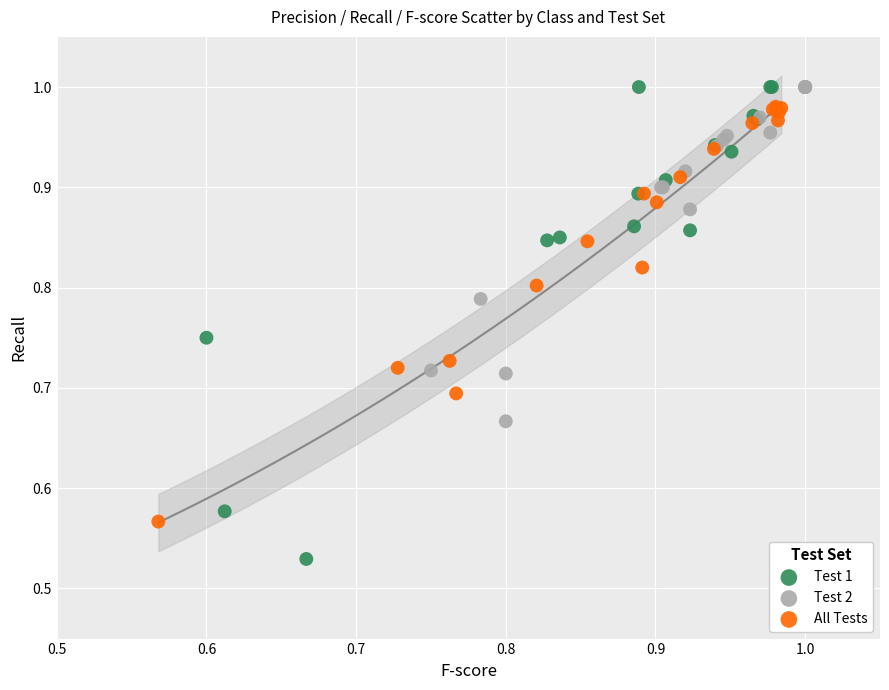

Which series has the largest Y range (max minus min)?

Test 1